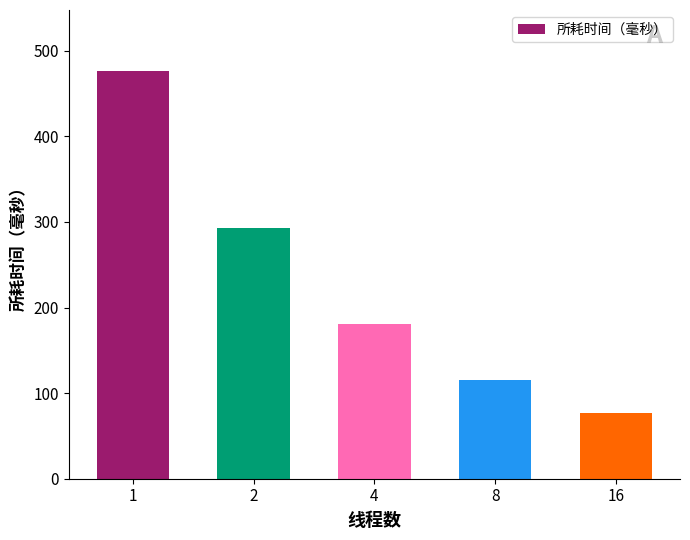

Reading left to right, what are all the values shown in this chart?

476.3	293.4	180.9	115.2	77.0